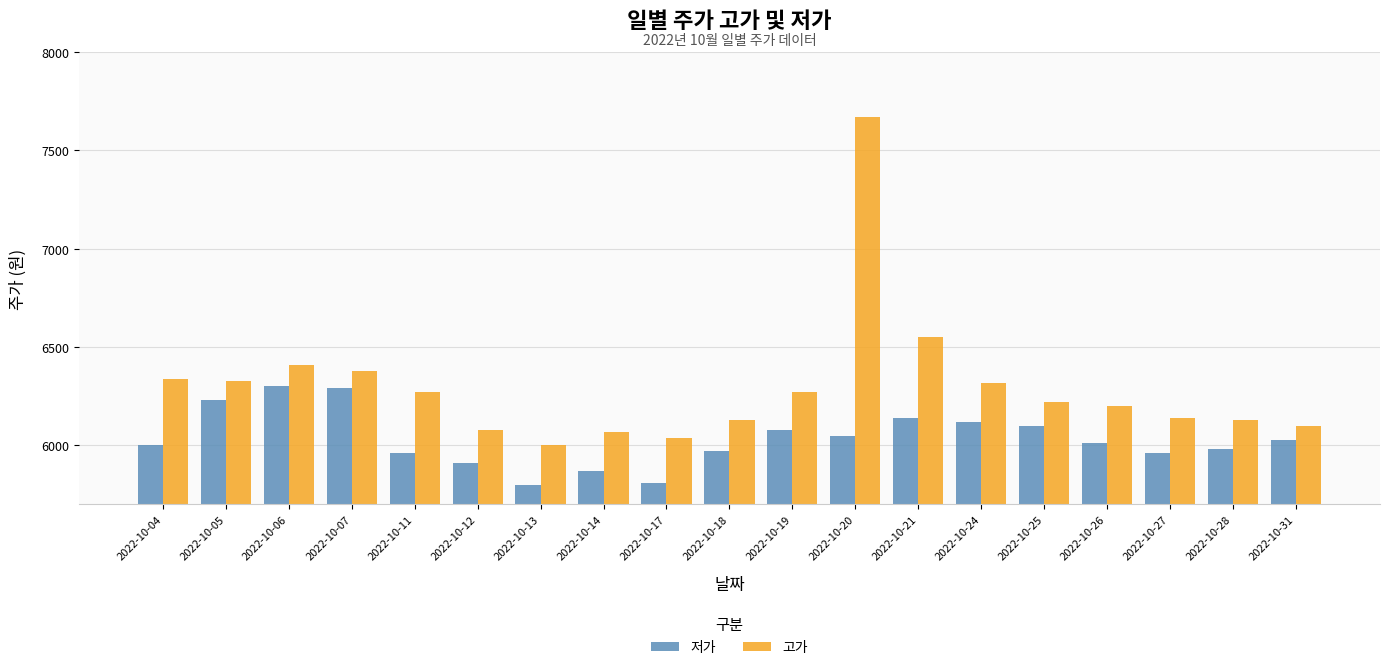

Is the value of 고가 at 2022-10-12 greater than the value of 저가 at 2022-10-21?

No